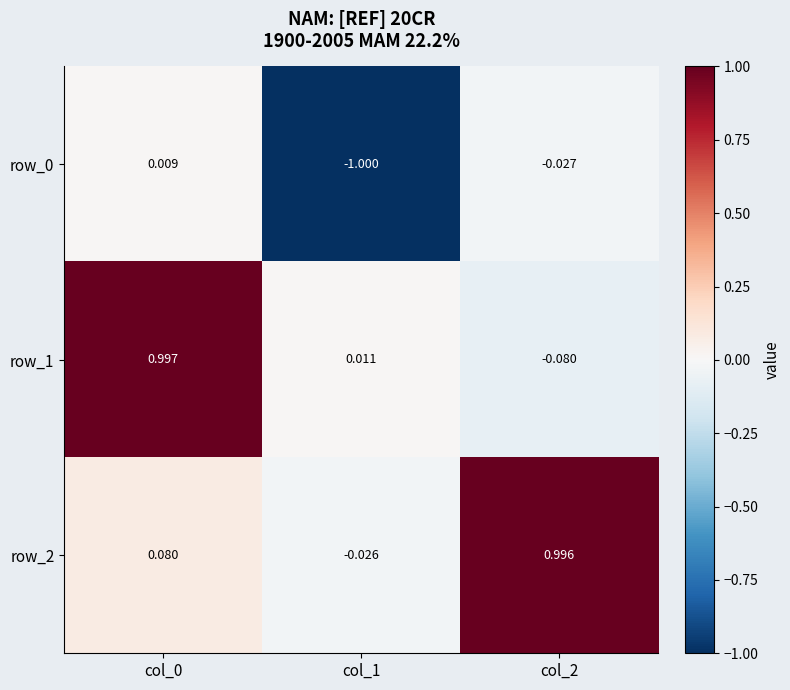

What is the minimum value shown in the chart?

-1.0